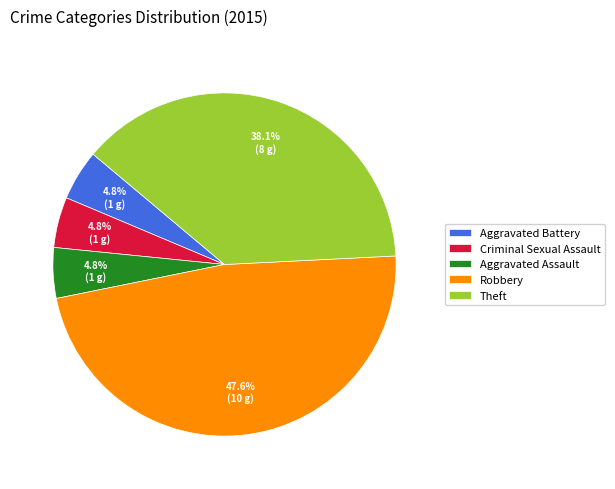

How many slices are in this pie chart?

5